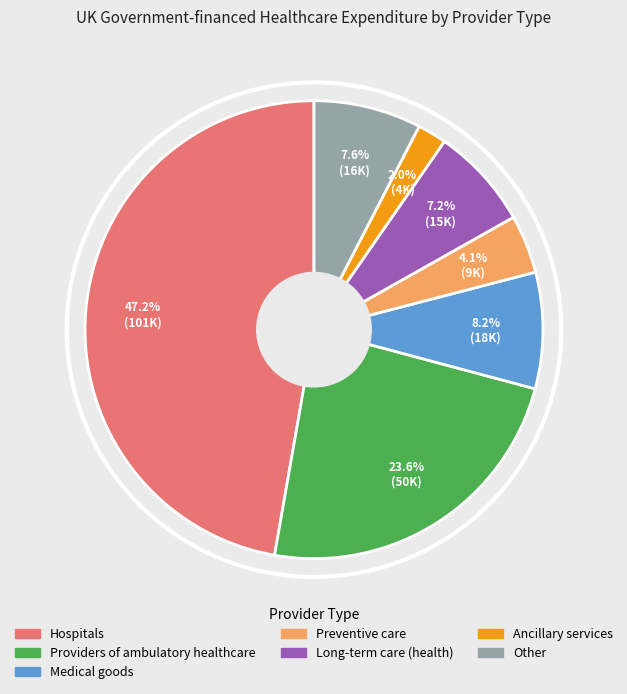

True or false: Long-term care (health) accounts for 17% of the total.

False